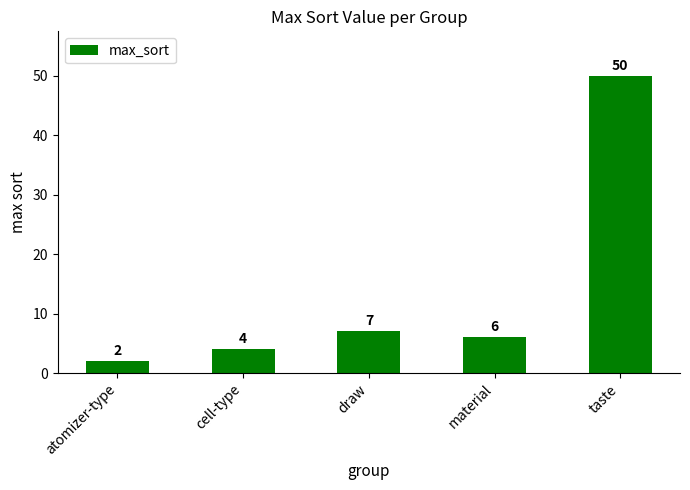

List the labels in order of value, smallest first.

atomizer-type, cell-type, material, draw, taste